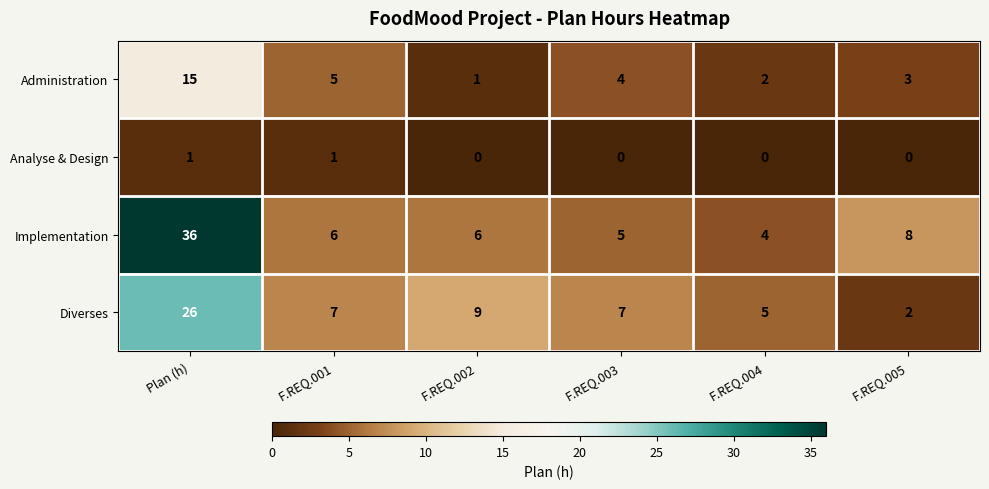

The value of Diverses at F.REQ.003 is 4. True or false?

False